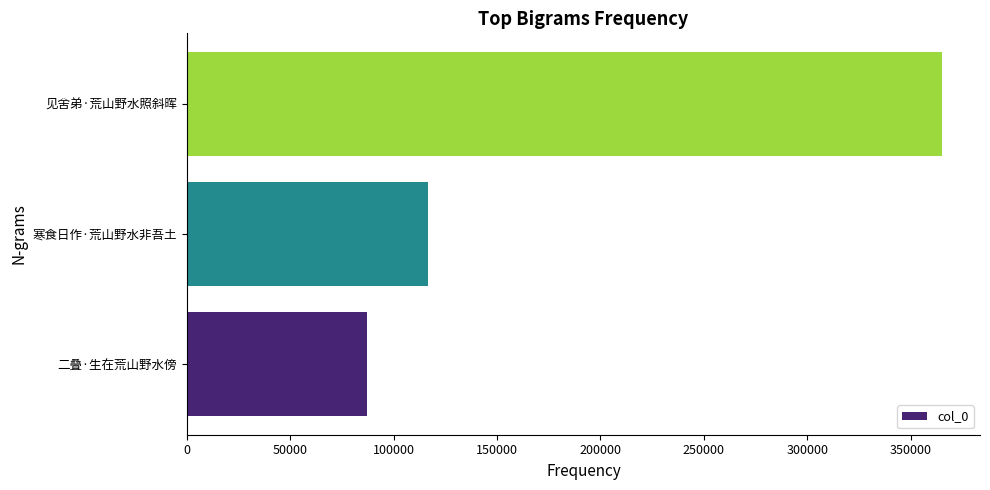

What is the minimum value shown in the chart?

87132